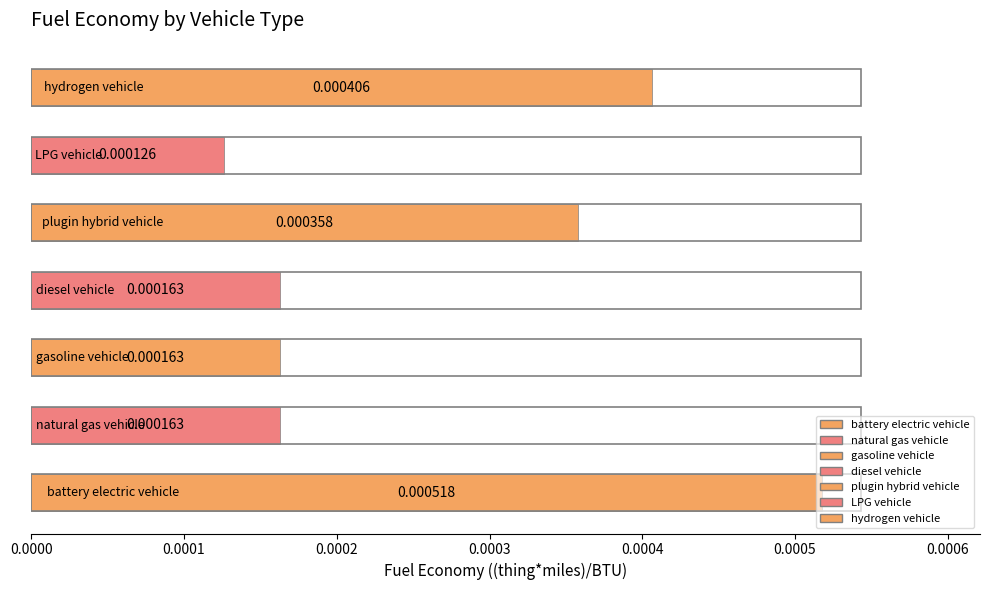

Which category has the lowest value across all series?

LPG vehicle